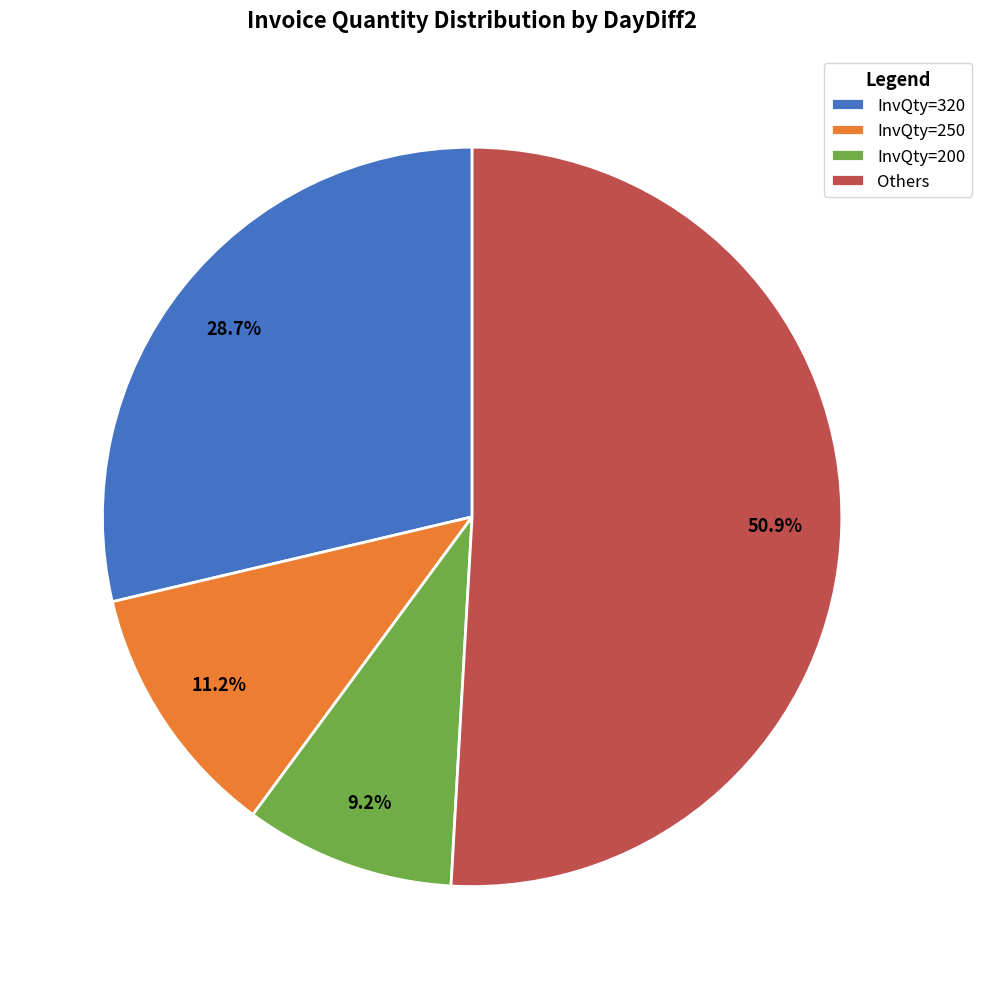

Does InvQty=320 account for over 50% of the chart?

No